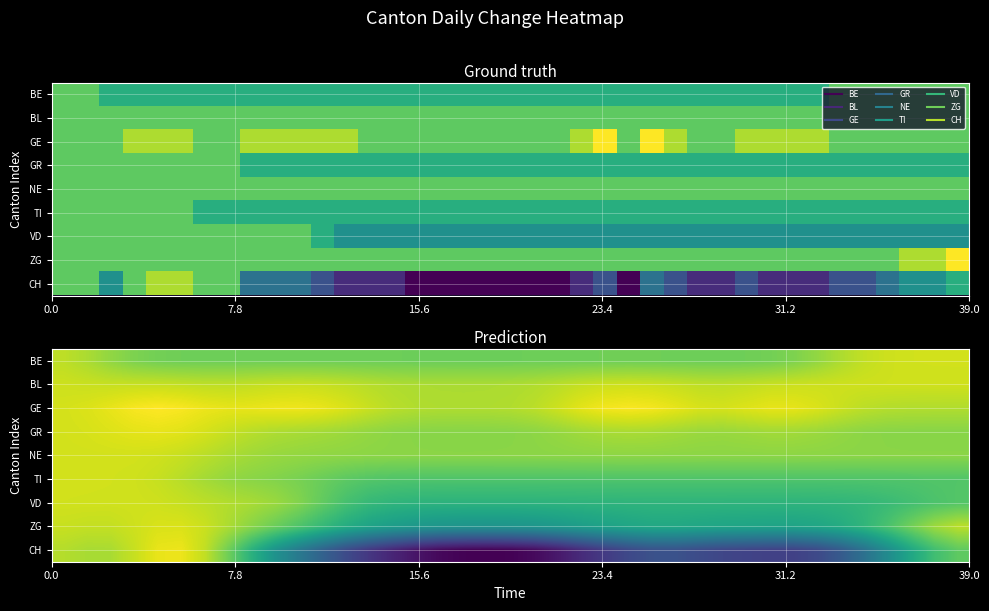

At how many categories does at least one series exceed 0?

24